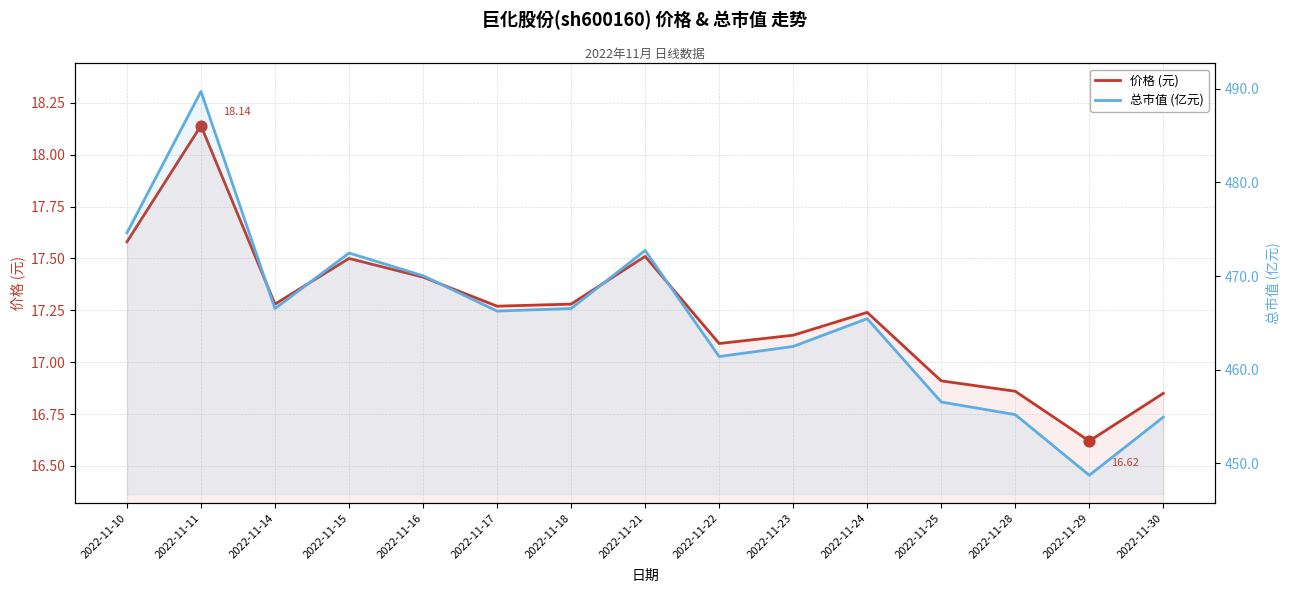

What are all the series names shown in the legend?

价格 (元), 总市值 (亿元)